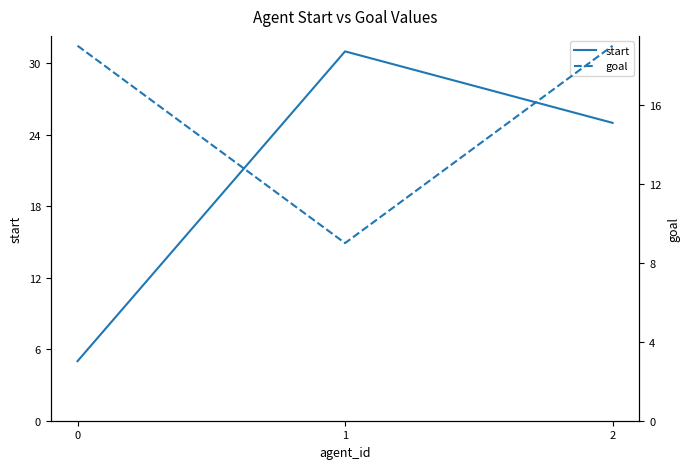

What value does the start series have at 2, to the nearest 5?

25